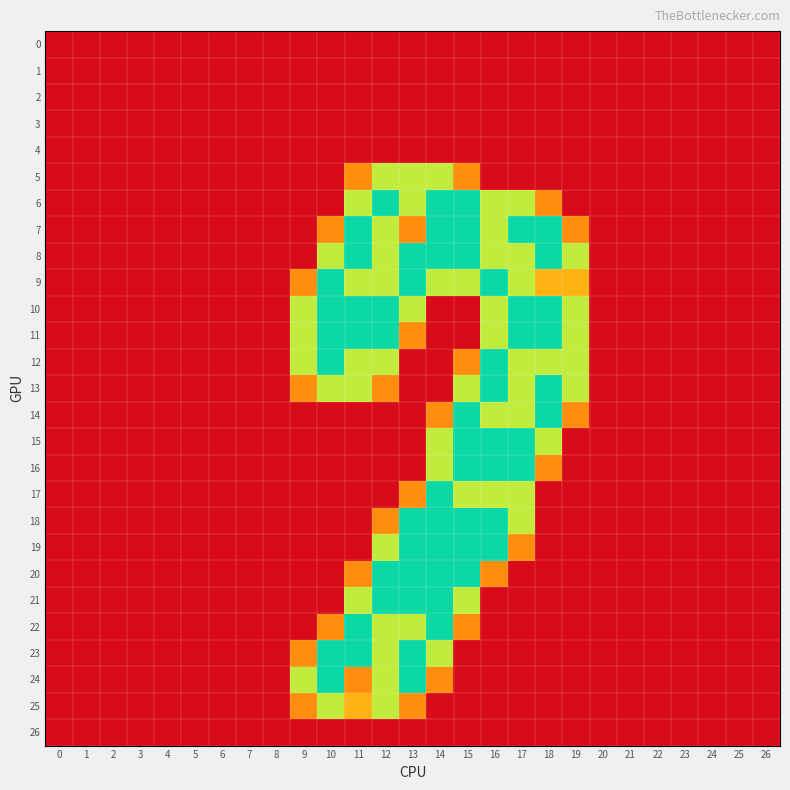

At how many categories does at least one series exceed 1?

11